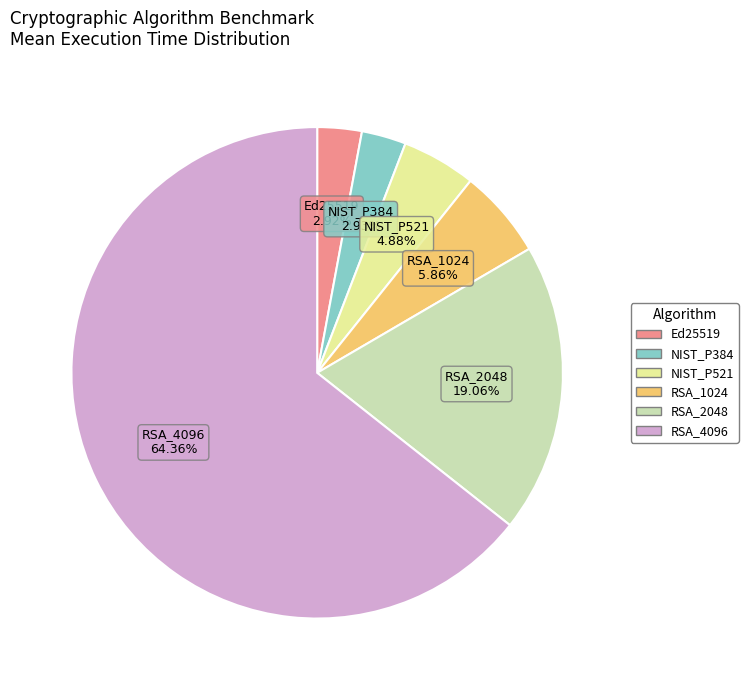

To the nearest percent, what is the average slice percentage?

17%